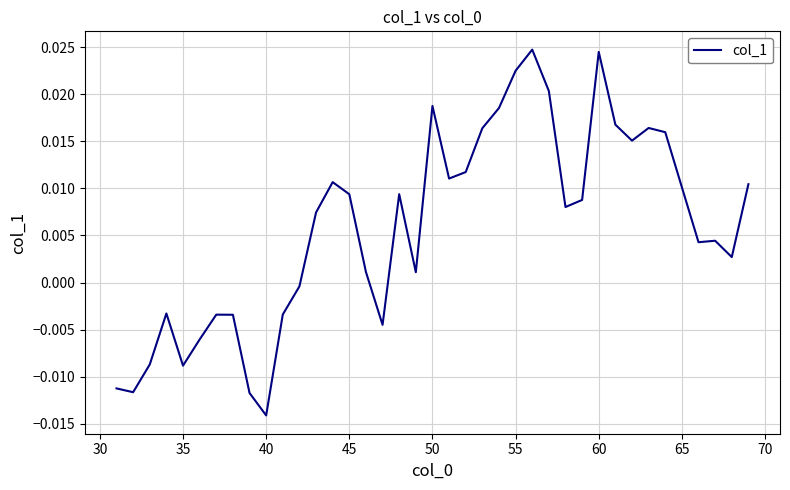

Which category has the lowest value across all series?

40